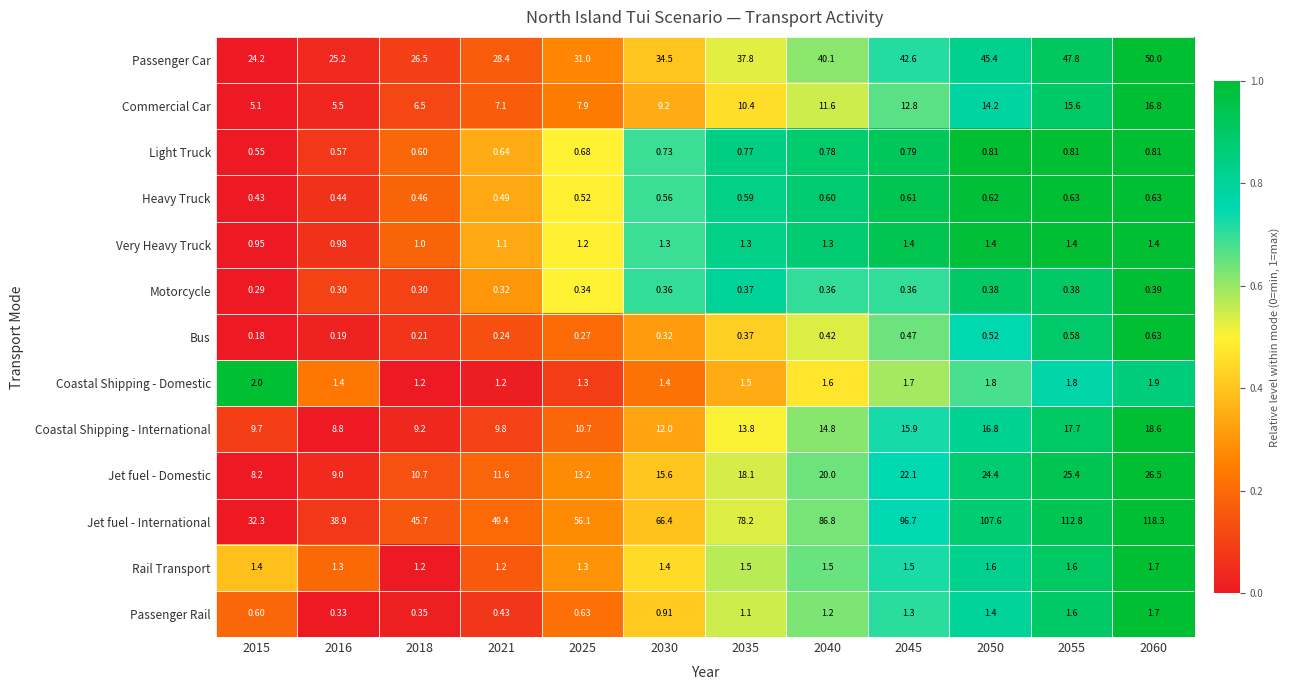

Is the value of Passenger Car at 2018 greater than the value of Light Truck at 2025?

Yes